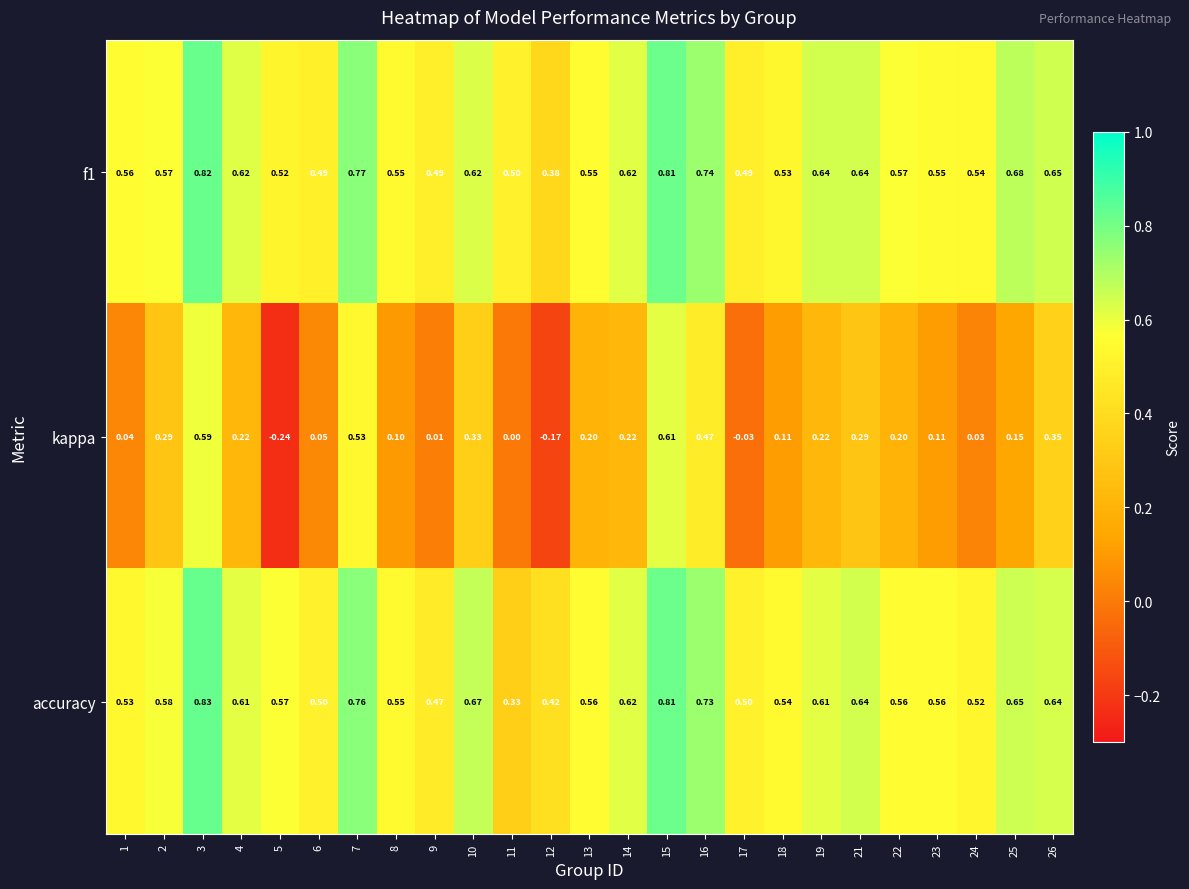

Which series has the largest range (max minus min)?

kappa